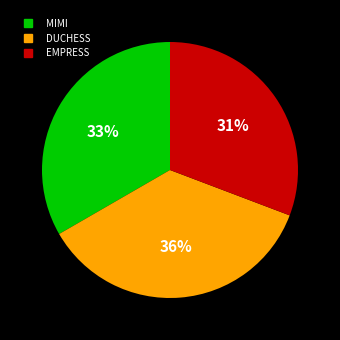

Is there a majority slice in this chart?

No